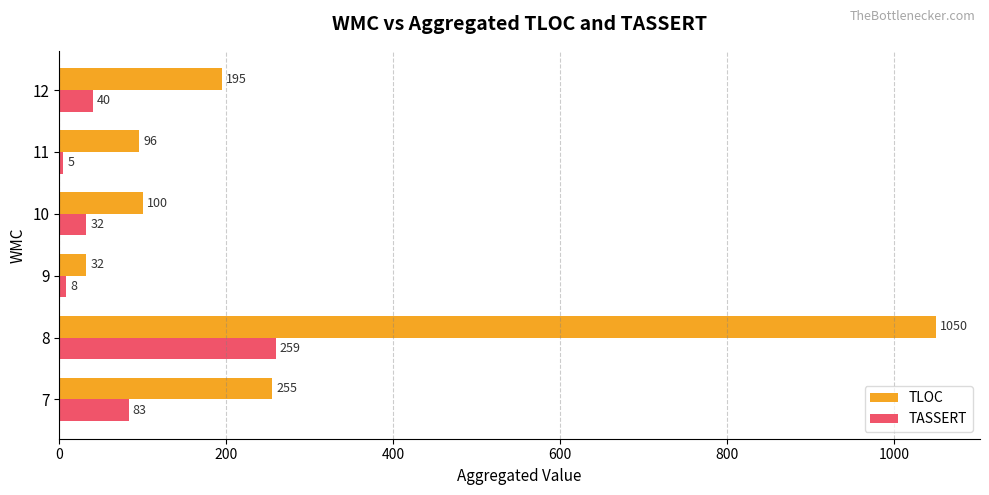

Is it true that TASSERT equals 8 at 9?

True